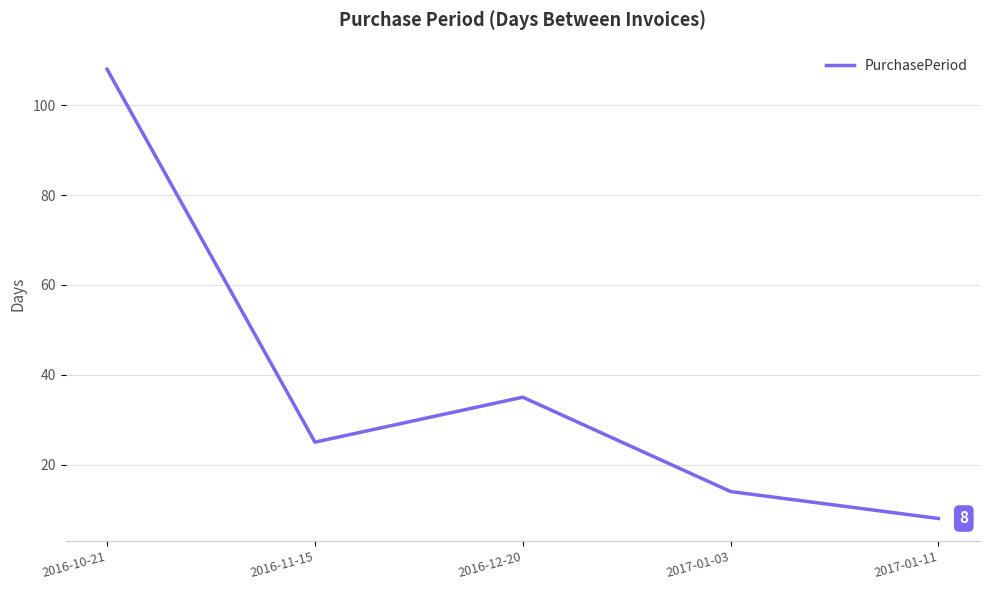

What is the greatest value displayed?

108